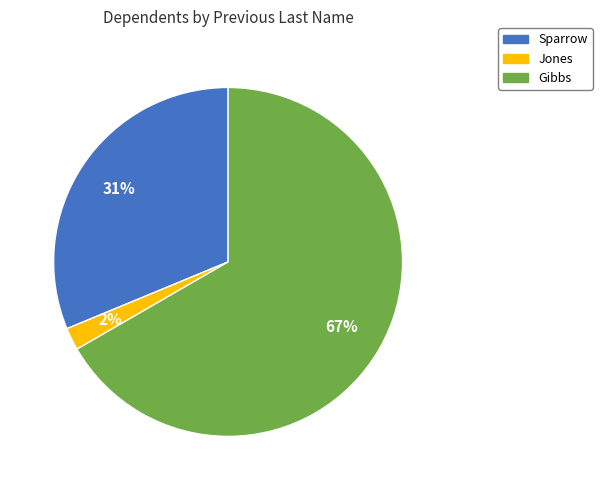

To the nearest percent, what is the average slice percentage?

33%